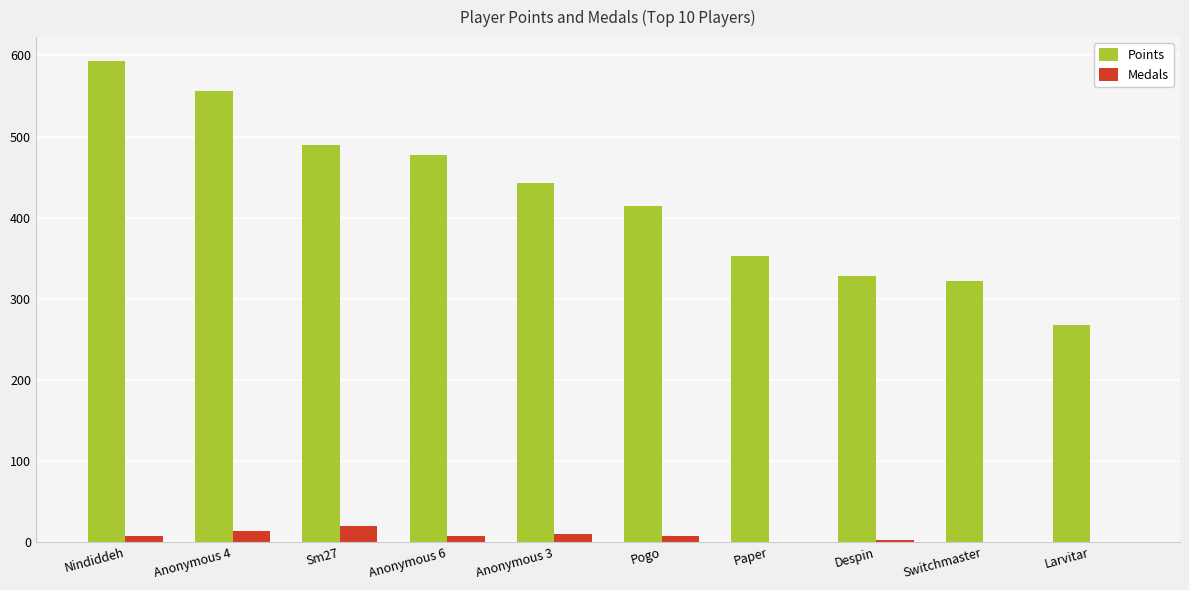

The value of Points at Pogo is 131. True or false?

False